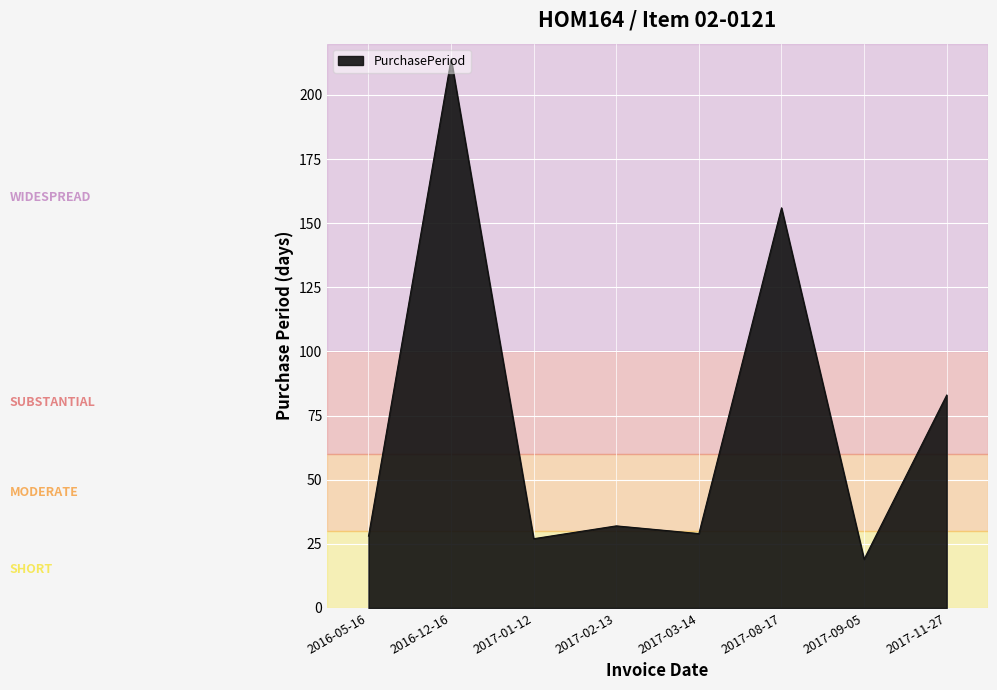

Which label corresponds to the smallest value in the chart?

2017-09-05